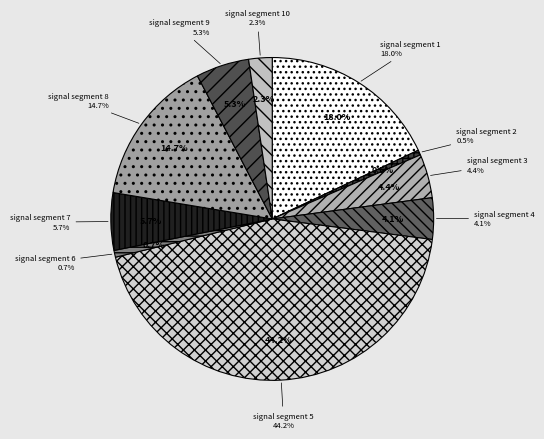

How many segments does this pie chart have?

10